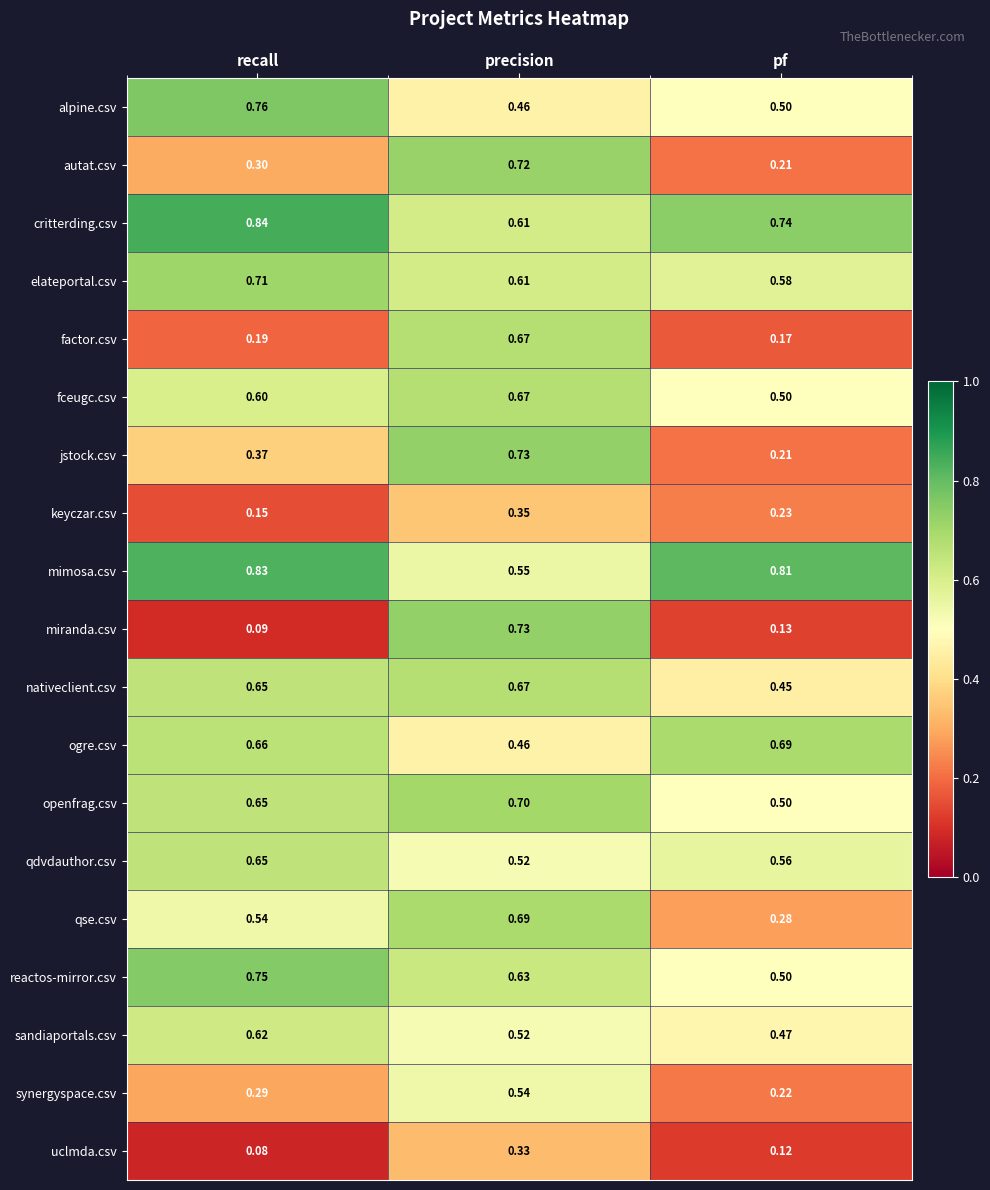

At which label does ogre.csv reach its minimum?

precision